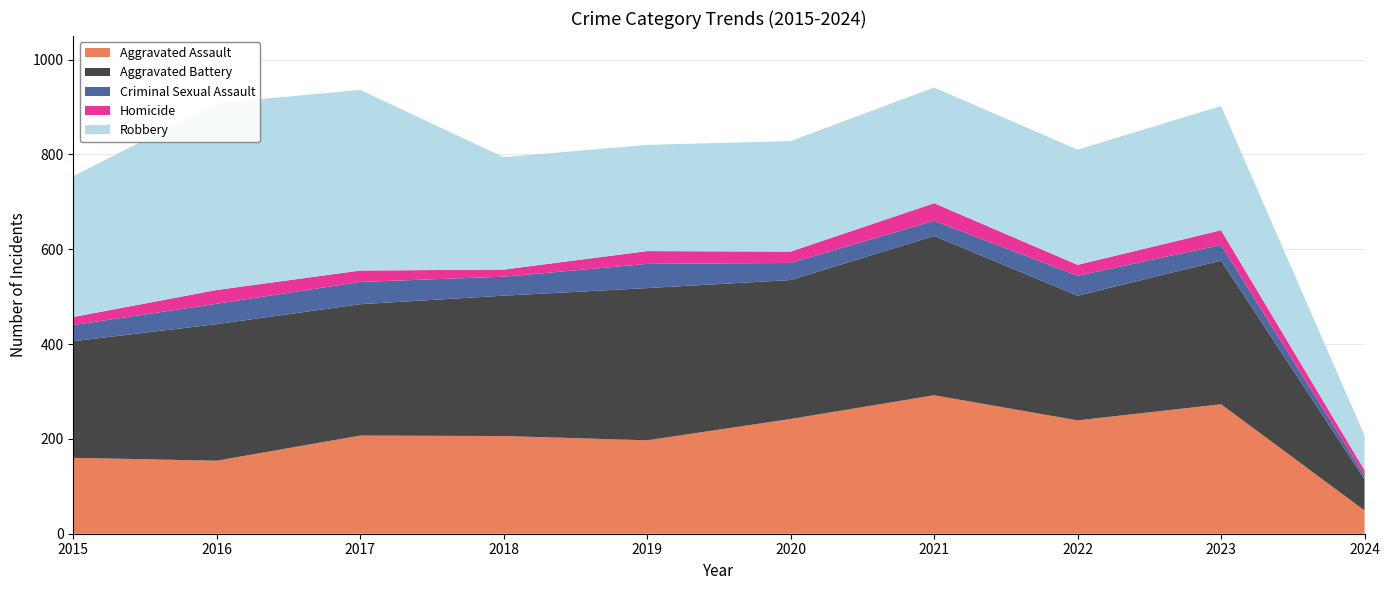

Reading left to right, extract all data points from this chart.

Aggravated Assault: 160	154	207	206	197	242	292	239	273	49
Aggravated Battery: 246	288	277	296	321	293	336	263	303	66
Criminal Sexual Assault: 34	43	47	40	51	36	32	42	33	8
Homicide: 17	29	24	15	27	24	37	23	31	11
Robbery: 297	394	381	237	224	233	244	243	262	73